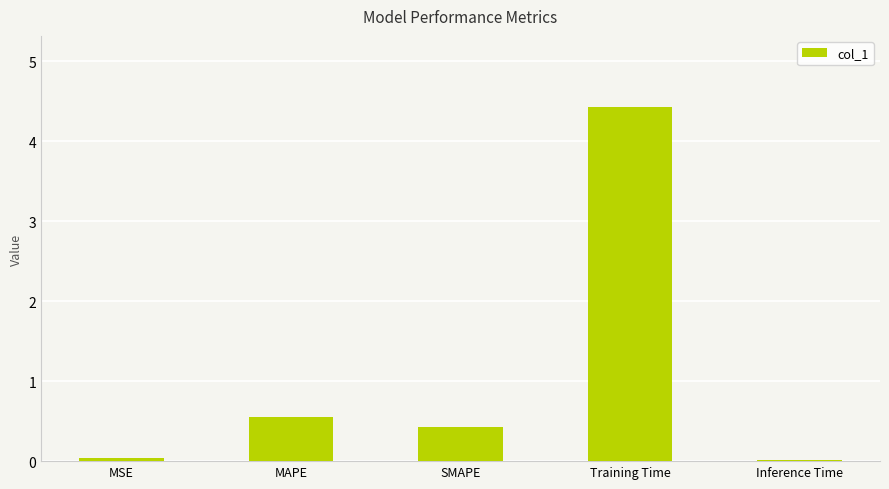

Read the value at Training Time.

4.4